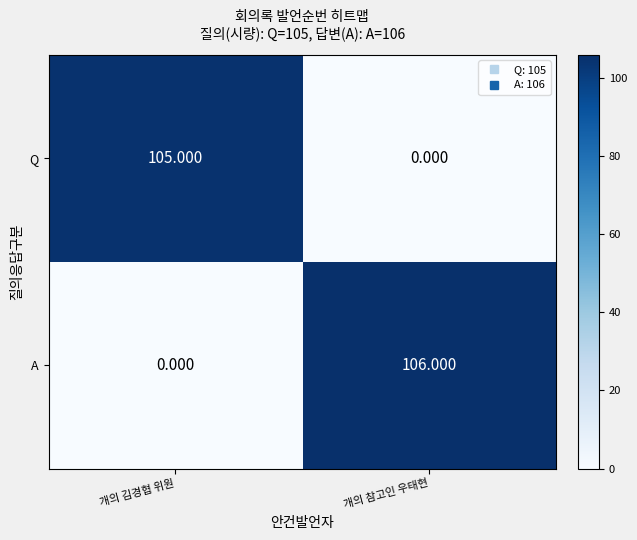

Which series has the largest range (max minus min)?

A